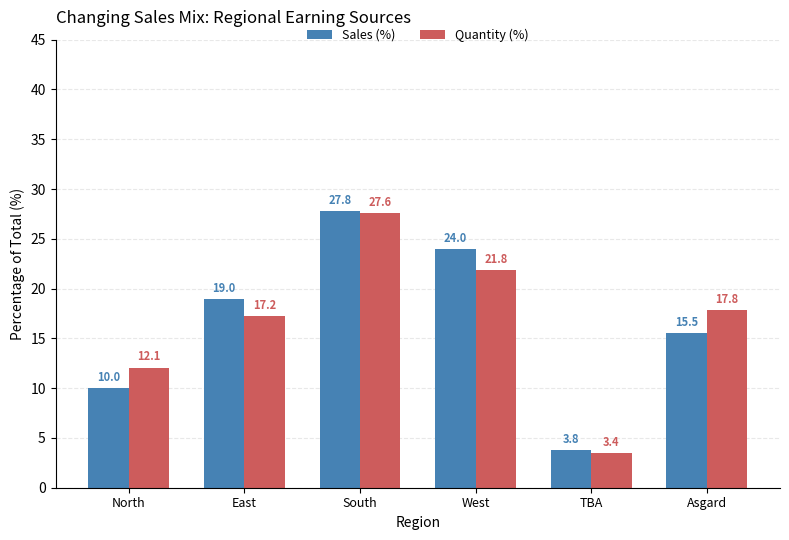

What is the total value across all series at South?

55.3